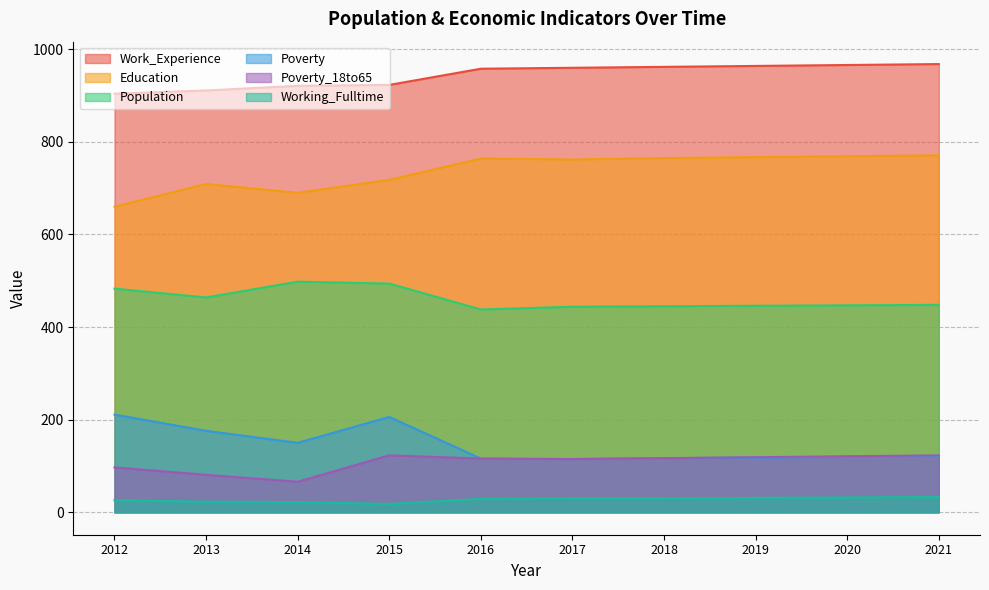

At how many categories does at least one series exceed 82?

10